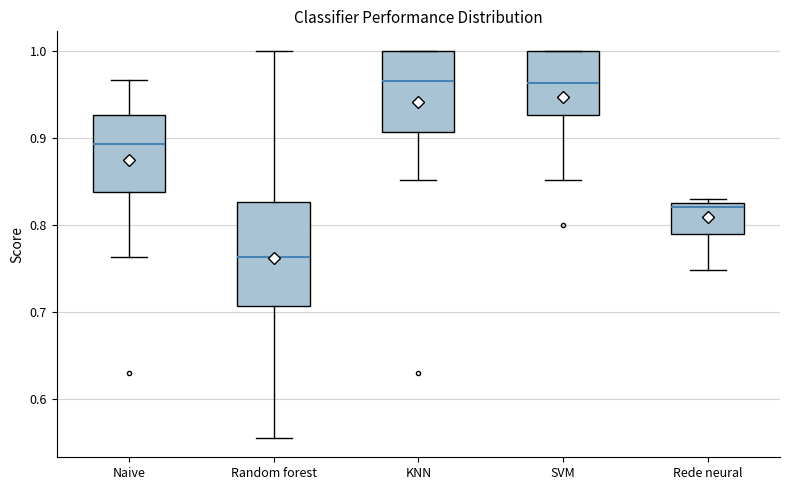

Reading left to right, transcribe this box plot: for each box, give where its median line is, the range the box spans, and where its two whiskers end, as read against the y-axis. The values are not printed on the chart, so give them approximately, as read against the axis.

Naive: median 0.89, box 0.84 to 0.93, whiskers 0.76 to 0.97
Random forest: median 0.76, box 0.71 to 0.83, whiskers 0.56 to 1.00
KNN: median 0.96, box 0.91 to 1.00, whiskers 0.85 to 1.00
SVM: median 0.96, box 0.93 to 1.00, whiskers 0.85 to 1.00
Rede neural: median 0.82, box 0.79 to 0.83, whiskers 0.75 to 0.83 (just above the box's upper edge)